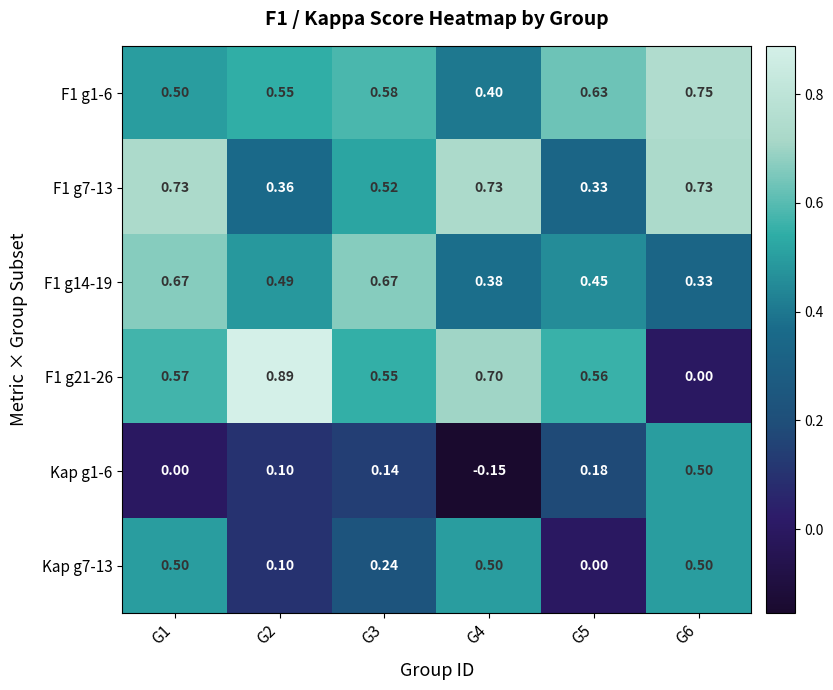

Between G4 and G6, which series saw the biggest shift?

F1 g21-26